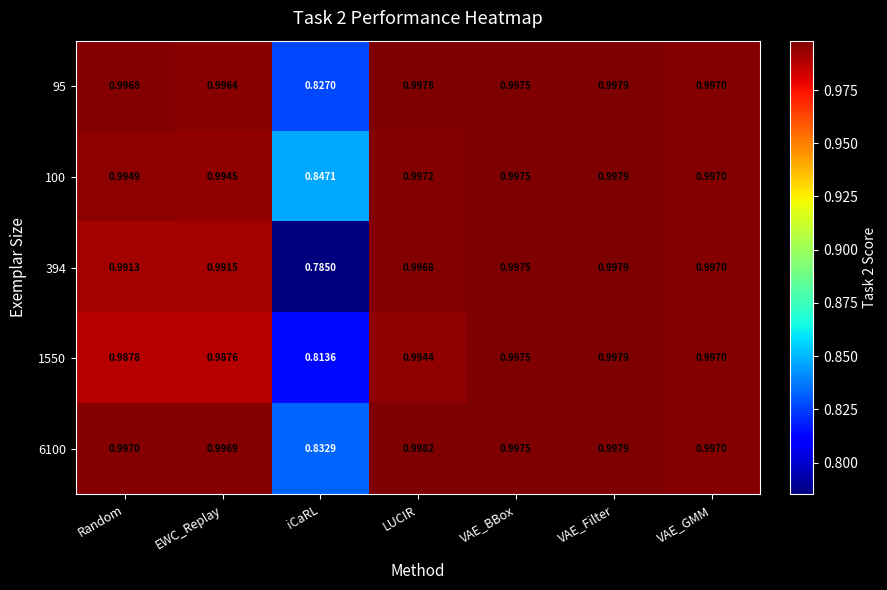

At which label does 394 reach its peak?

VAE_Filter